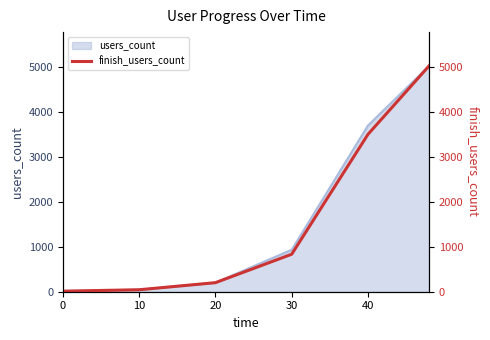

What is the maximum value for users_count?

5033